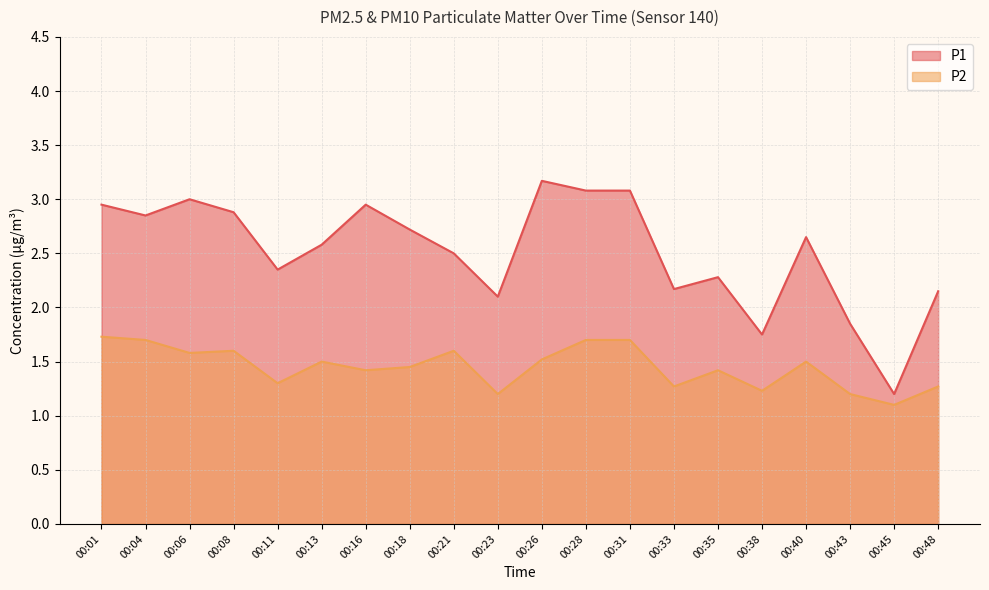

Reading left to right, extract all data points from this chart.

P1: 00:01=3.0	00:04=2.9	00:06=3.0	00:08=2.9	00:11=2.4	00:13=2.6	00:16=3.0	00:18=2.7	00:21=2.5	00:23=2.1	00:26=3.2	00:28=3.1	00:31=3.1	00:33=2.2	00:35=2.3	00:38=1.8	00:40=2.6	00:43=1.9	00:45=1.2	00:48=2.1
P2: 00:01=1.7	00:04=1.7	00:06=1.6	00:08=1.6	00:11=1.3	00:13=1.5	00:16=1.4	00:18=1.4	00:21=1.6	00:23=1.2	00:26=1.5	00:28=1.7	00:31=1.7	00:33=1.3	00:35=1.4	00:38=1.2	00:40=1.5	00:43=1.2	00:45=1.1	00:48=1.3